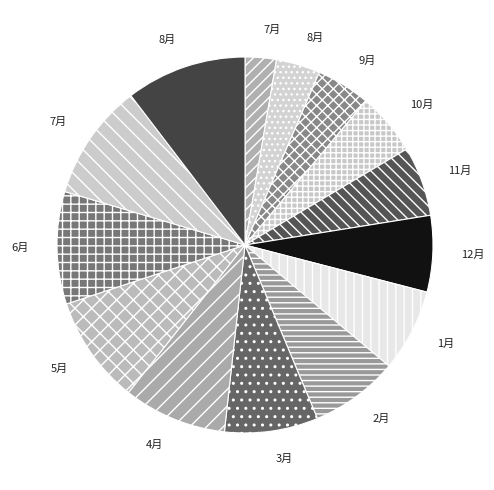

How many segments does this pie chart have?

14